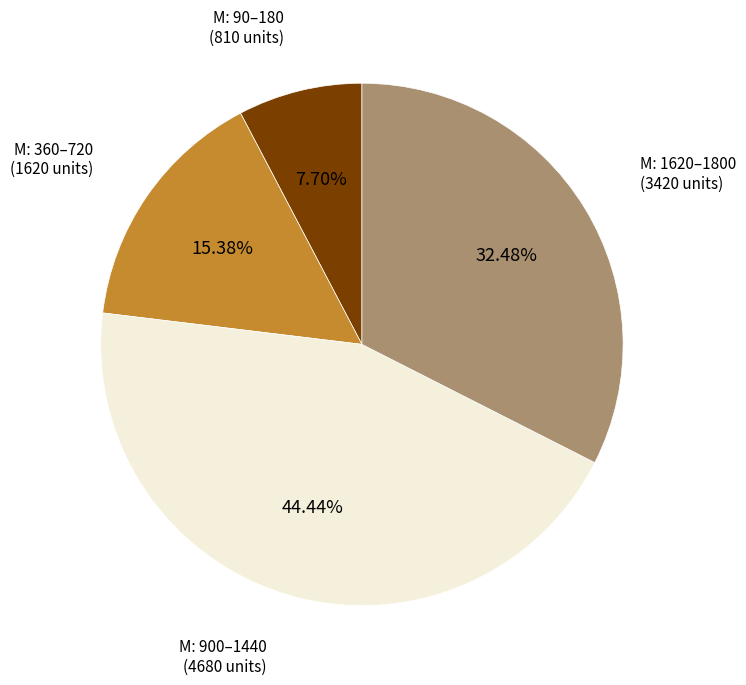

Is there any slice that represents more than half of the pie?

No